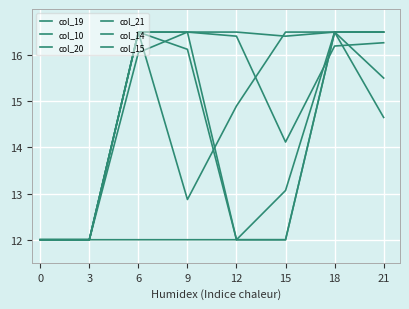

How many lines are shown in the chart?

6